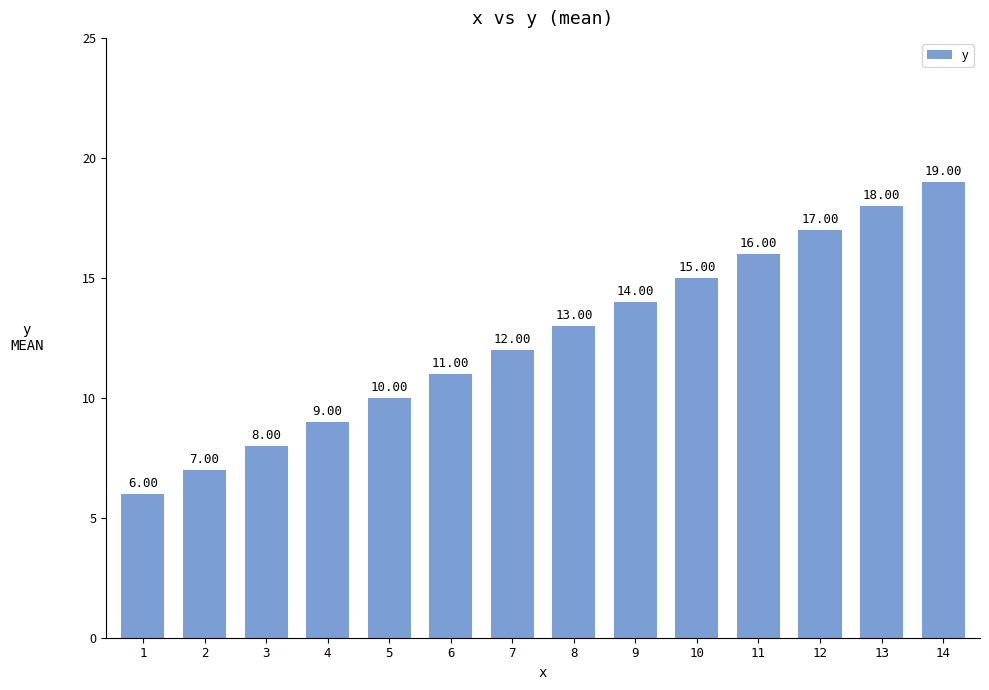

Reading left to right, extract all data points from this chart.

1=6	2=7	3=8	4=9	5=10	6=11	7=12	8=13	9=14	10=15	11=16	12=17	13=18	14=19